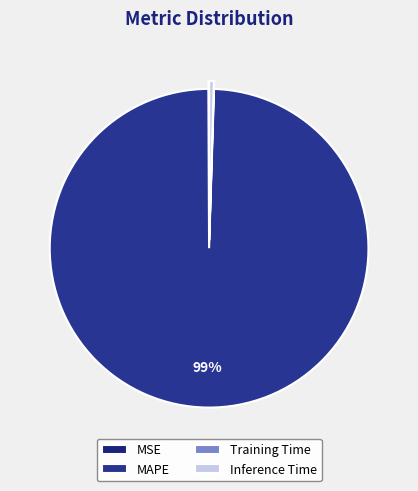

How much of the chart is everything except Training Time?

100.0%